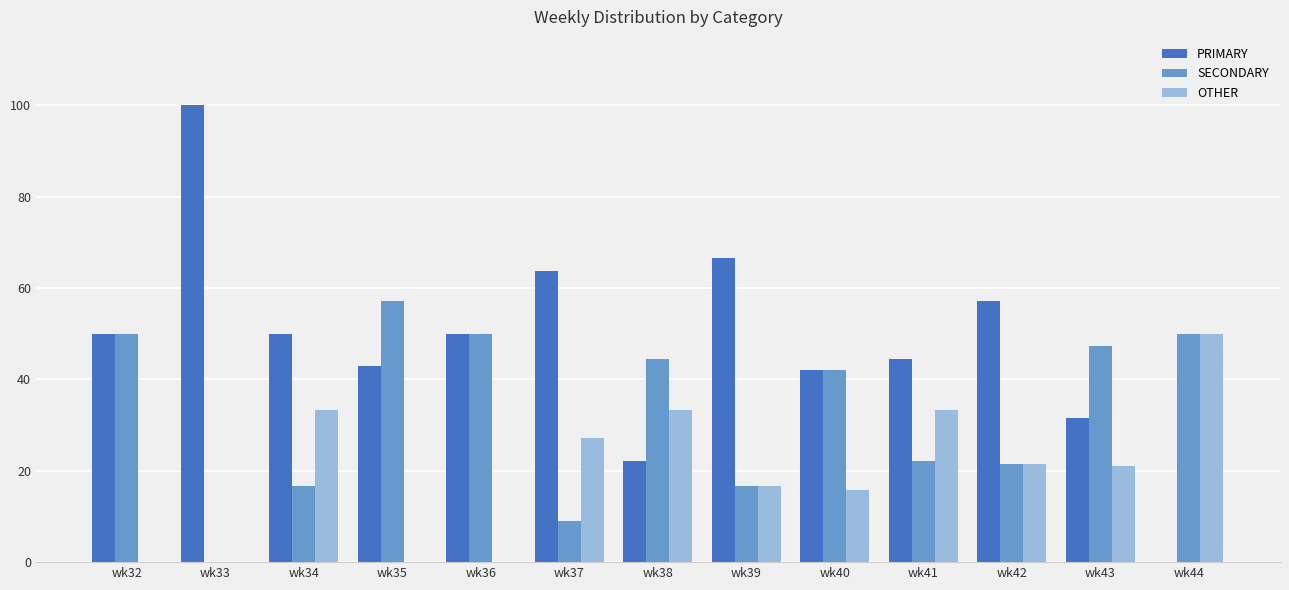

The PRIMARY series shows 39.0 at wk38. True or false?

False